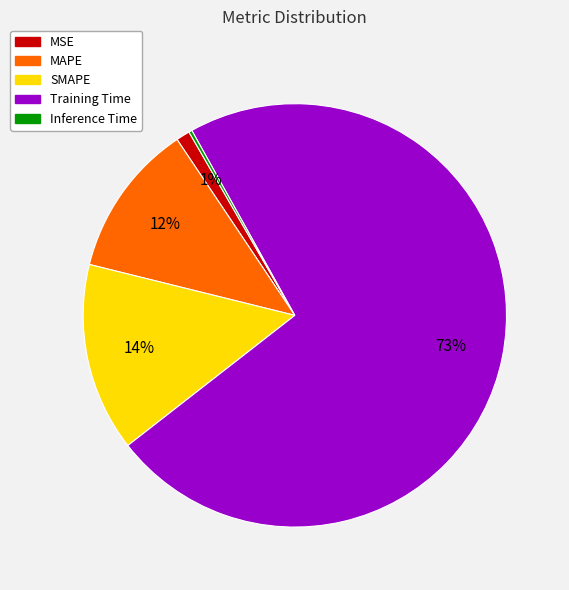

Is there a majority slice in this chart?

Yes